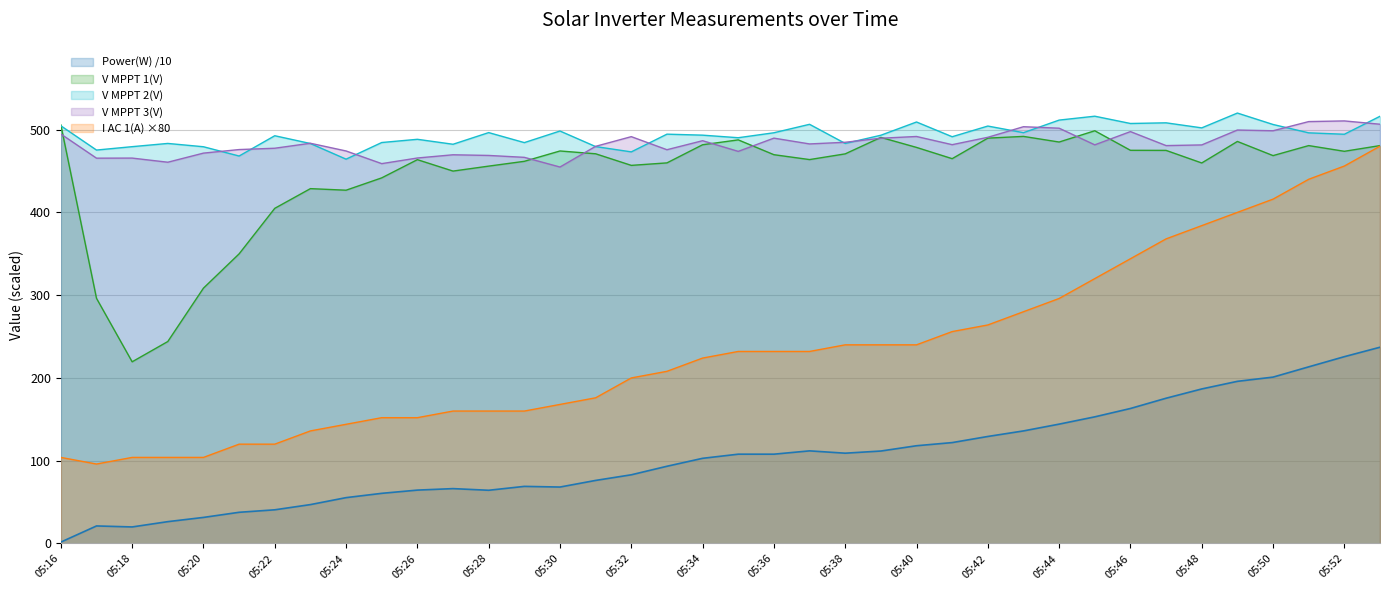

Which category has the highest value in the V MPPT 1(V) series?

05:16